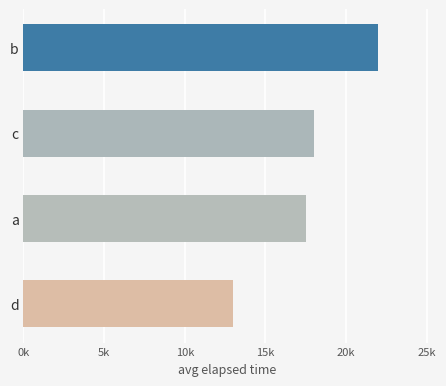

What is the greatest value displayed?

22000